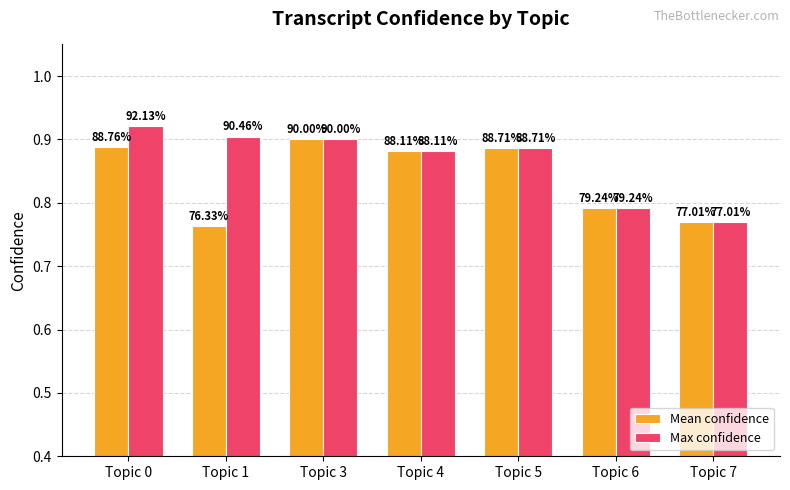

Does the chart contain any negative values?

No